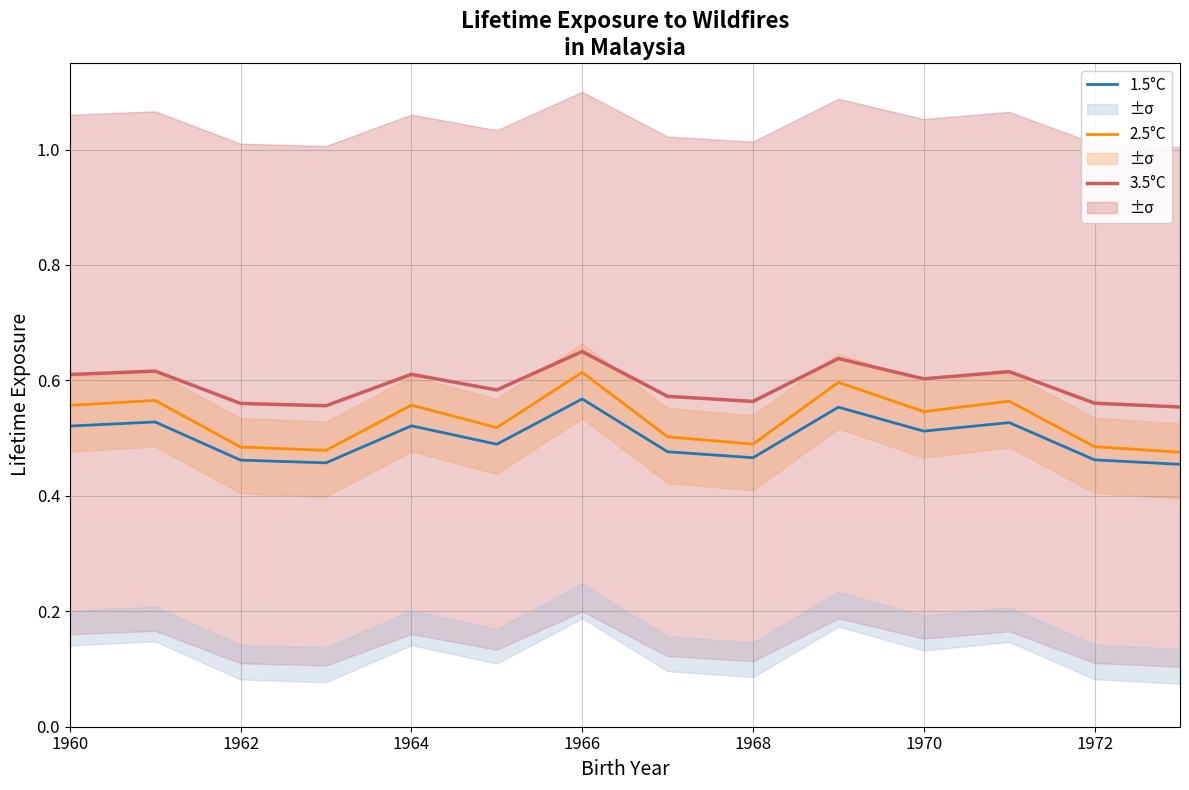

True or false: 1.5°C and 3.5°C intersect in this chart.

False